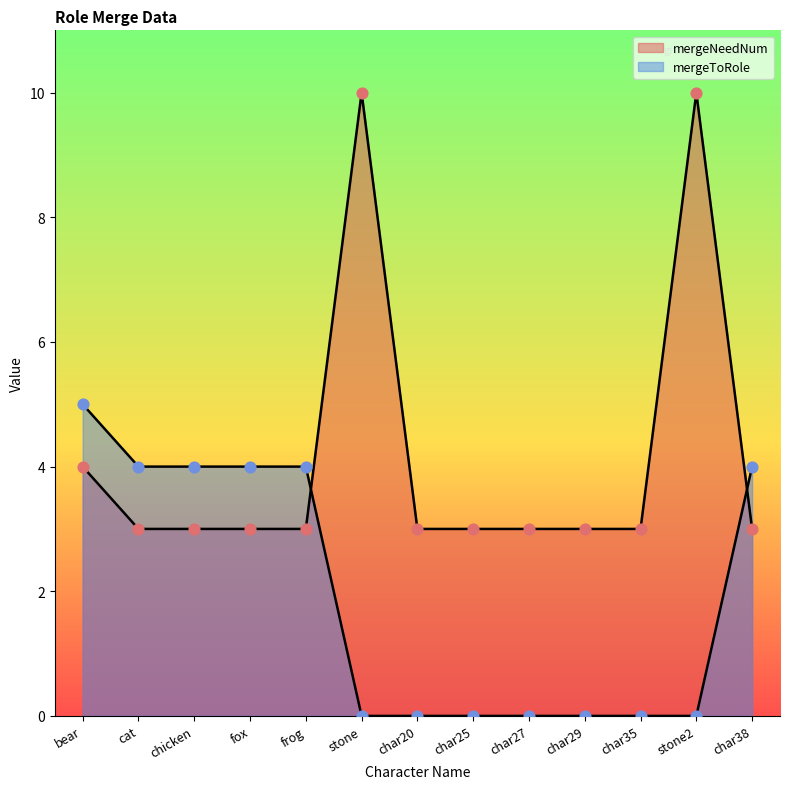

Which series reaches the minimum Y coordinate?

mergeToRole